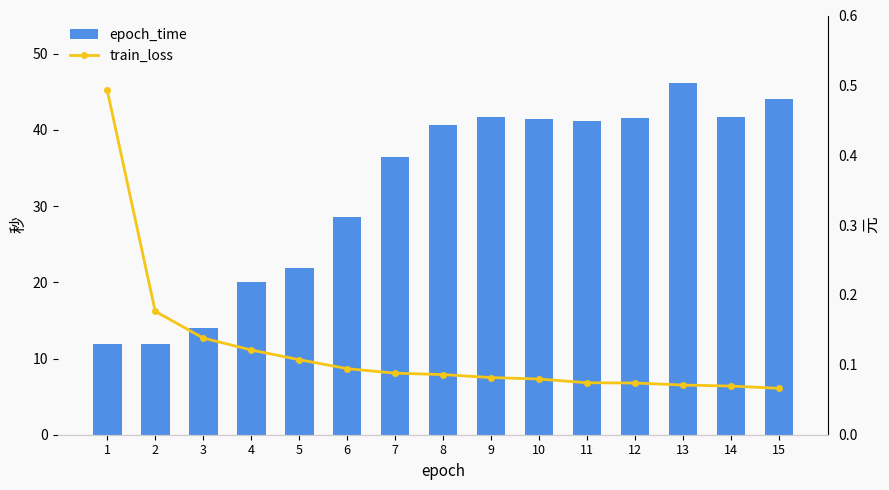

What is the minimum value for epoch_time?

11.9